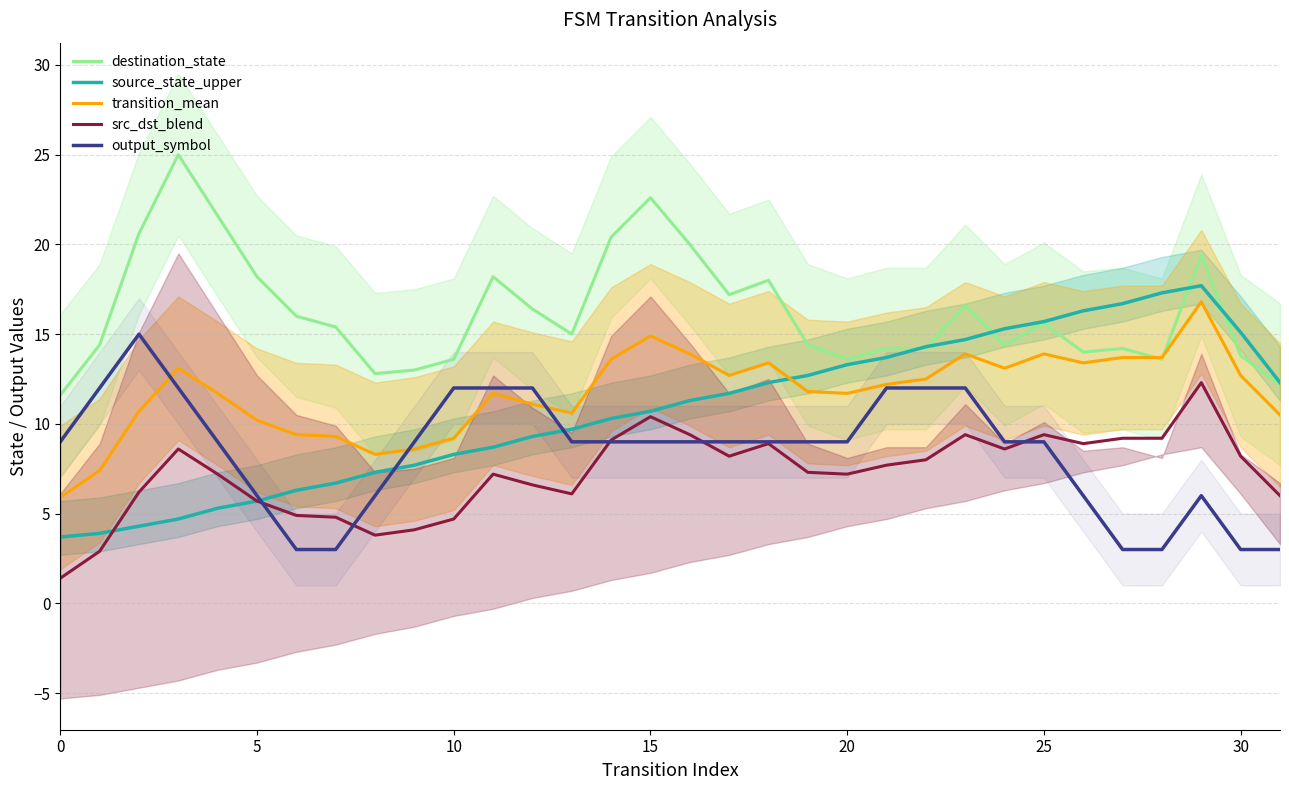

At which category is the sum across all series the highest?

29